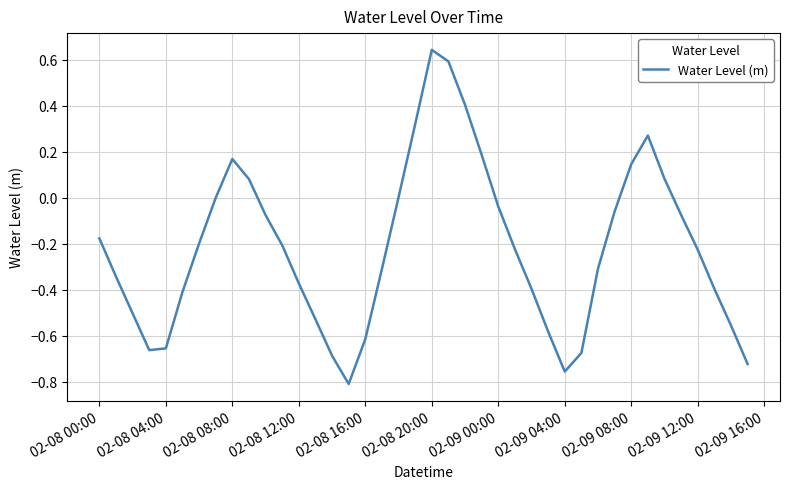

What is the difference between the maximum and minimum values?

1.5